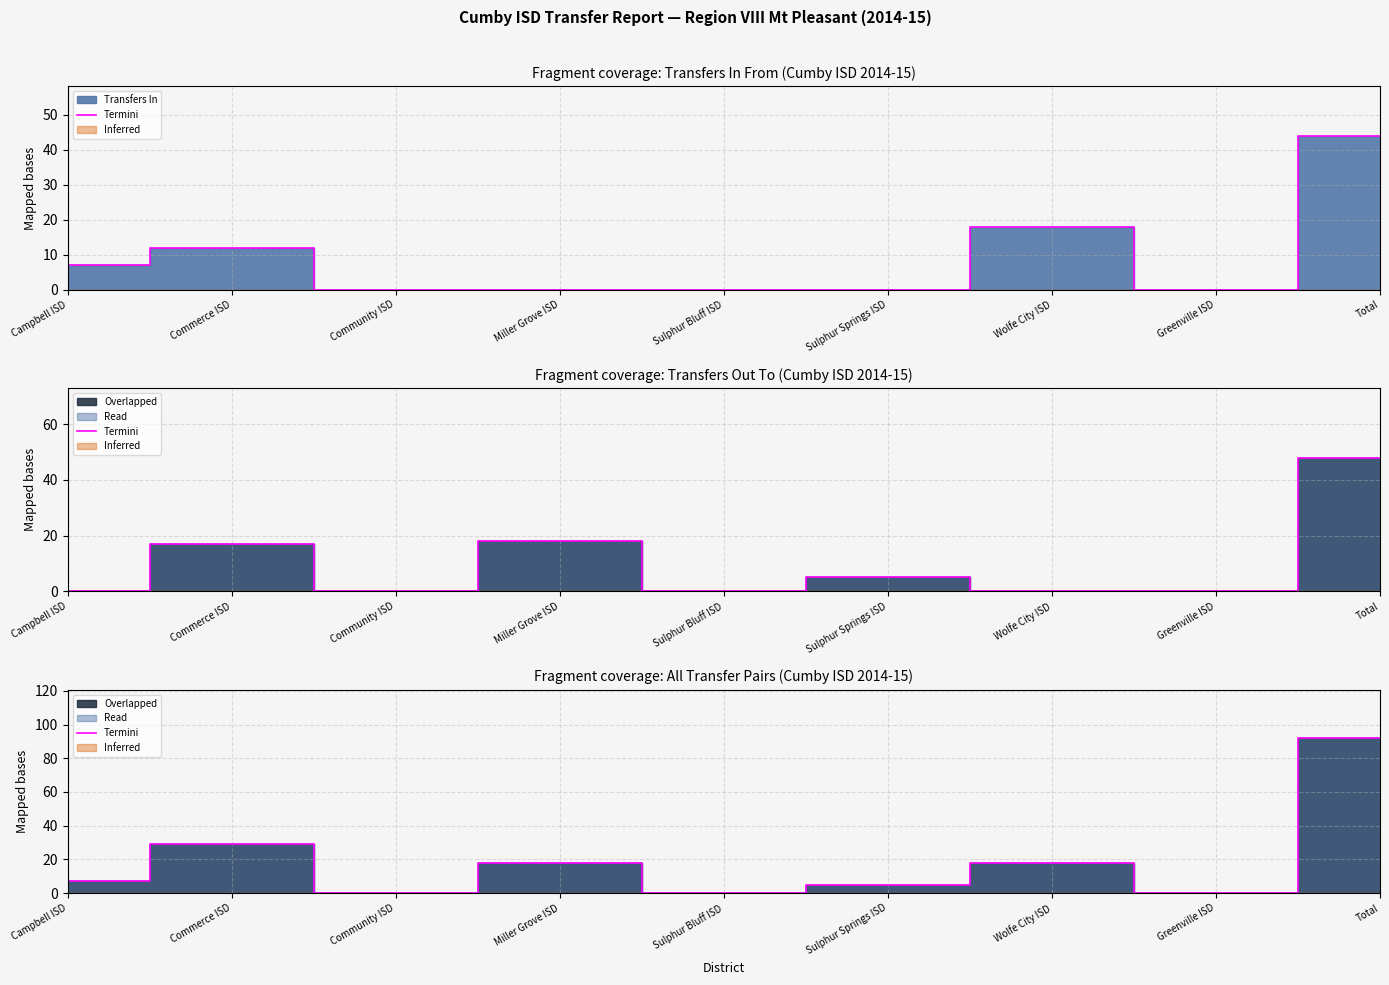

How many points are higher than both their immediate neighbors (excluding endpoints)?

3